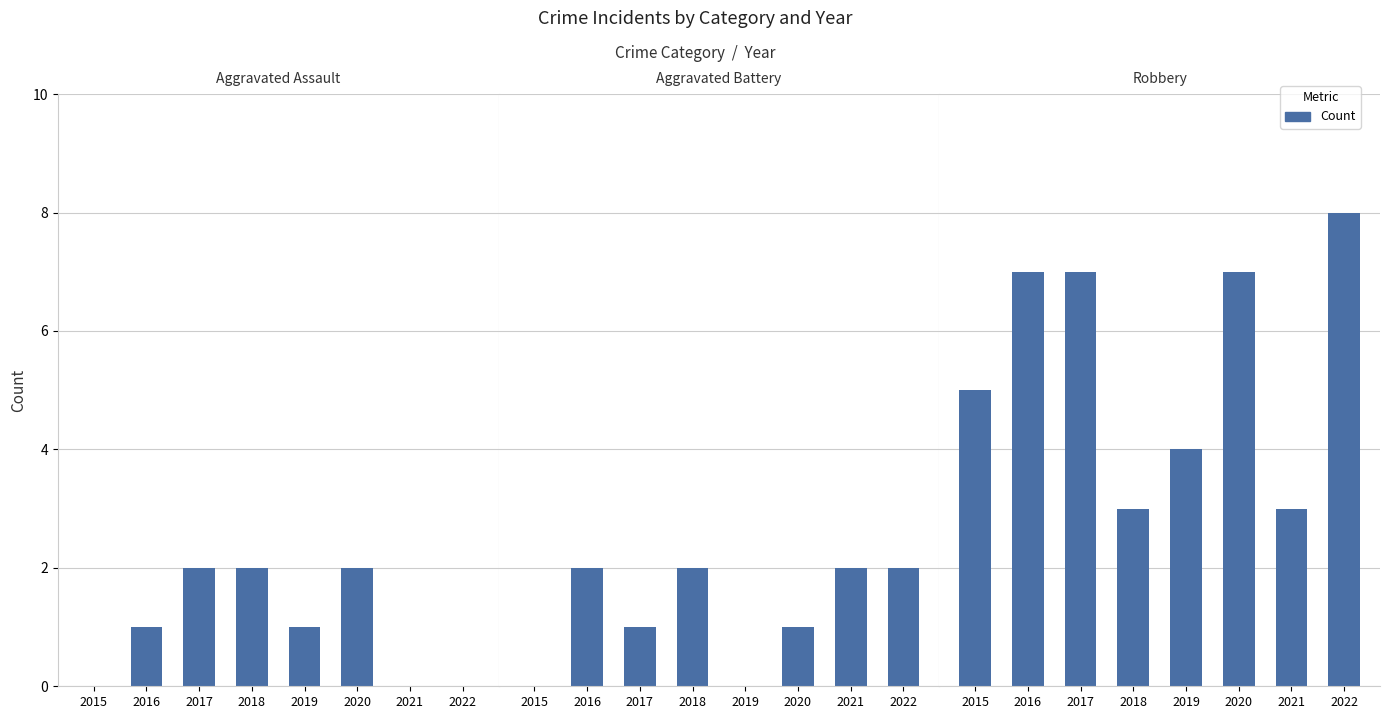

What is the value of the Robbery bar at the 3rd from the left?

7